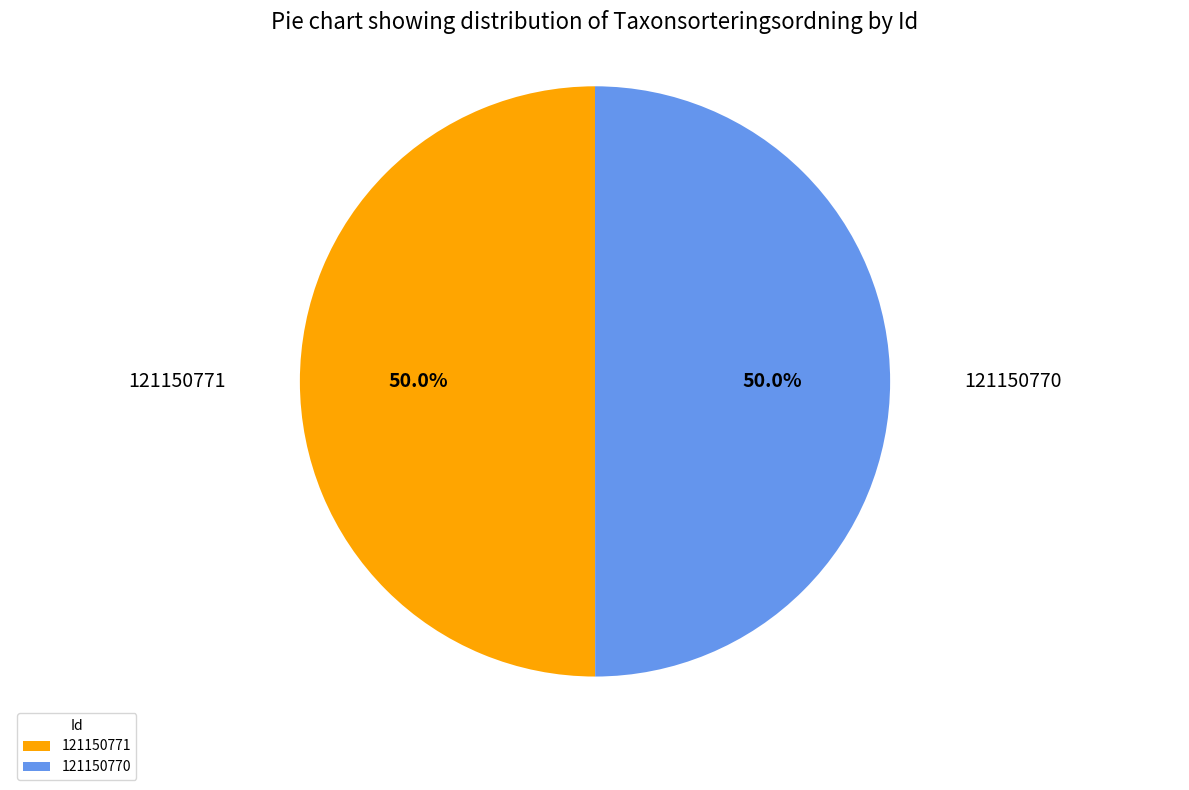

The 121150771 slice represents 50% of the pie. True or false?

True